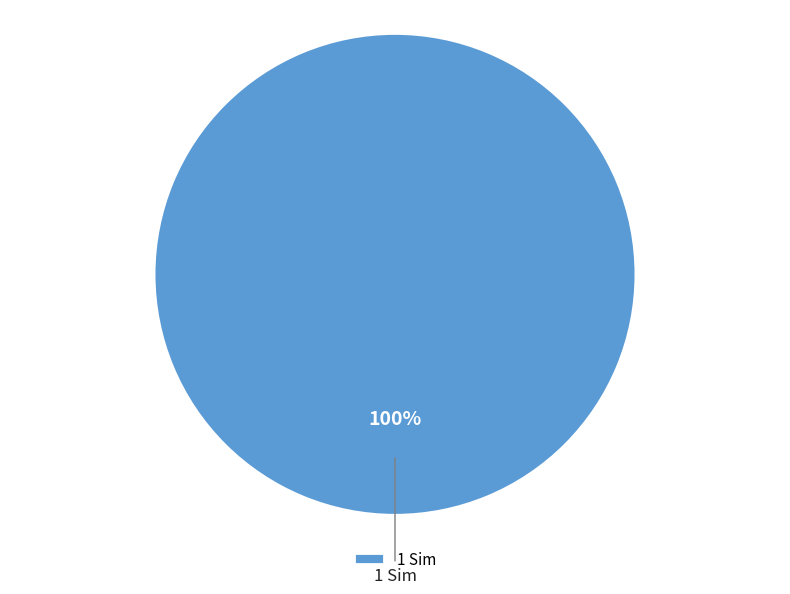

Rank the categories by value from highest to lowest.

1 Sim